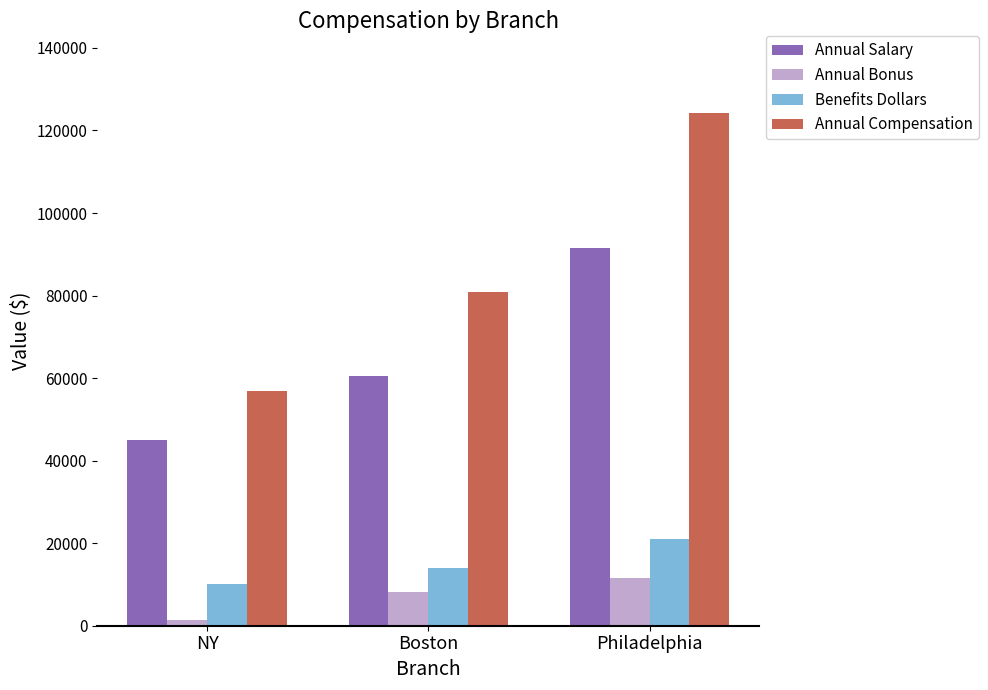

At NY, list the series in order from largest to smallest.

Annual Compensation, Annual Salary, Benefits Dollars, Annual Bonus